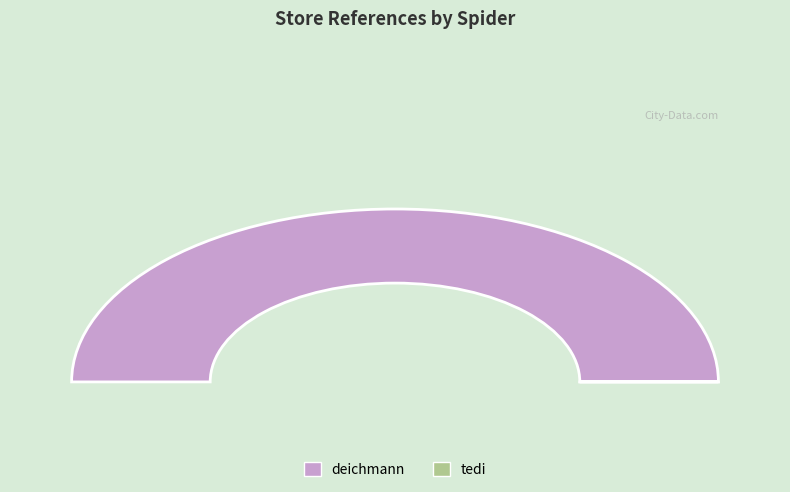

Is it true that deichmann is 100% of the pie?

True